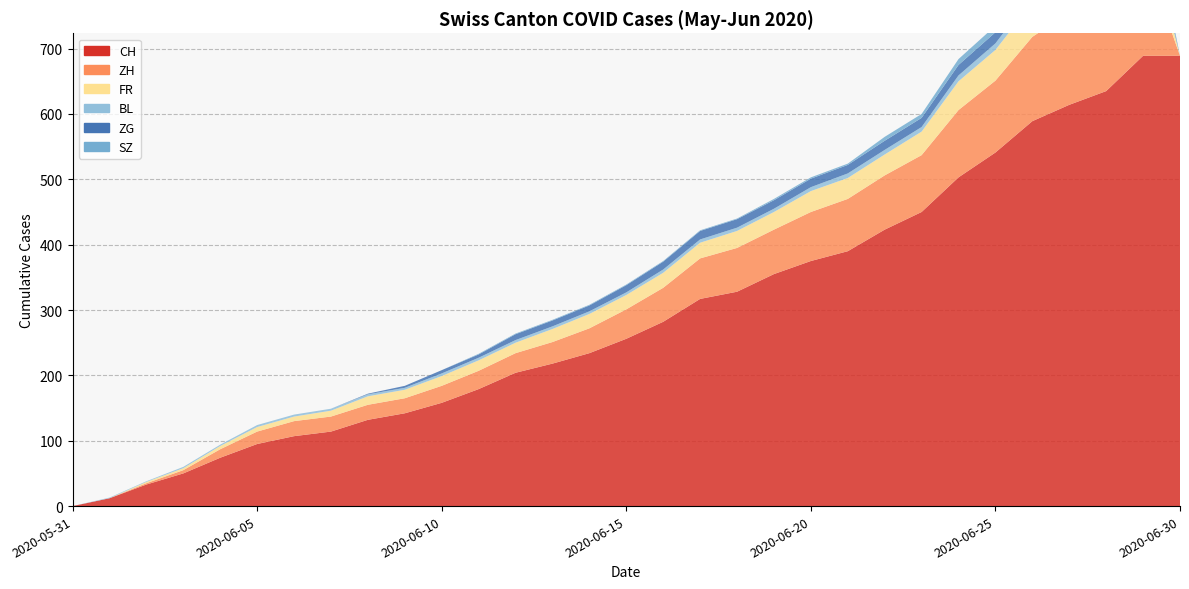

Reading right to left, extract all data points from this chart.

CH: 2020-06-30=689	2020-06-29=689	2020-06-28=635	2020-06-27=614	2020-06-26=589	2020-06-25=541	2020-06-24=503	2020-06-23=450	2020-06-22=423	2020-06-21=390	2020-06-20=375	2020-06-19=355	2020-06-18=328	2020-06-17=317	2020-06-16=282	2020-06-15=256	2020-06-14=234	2020-06-13=218	2020-06-12=204	2020-06-11=179	2020-06-10=158	2020-06-09=142	2020-06-08=132	2020-06-07=114	2020-06-06=107	2020-06-05=95	2020-06-04=74	2020-06-03=50	2020-06-02=33	2020-06-01=12	2020-05-31=0
ZH: 2020-06-30=0	2020-06-29=161	2020-06-28=152	2020-06-27=141	2020-06-26=129	2020-06-25=110	2020-06-24=103	2020-06-23=87	2020-06-22=83	2020-06-21=80	2020-06-20=75	2020-06-19=68	2020-06-18=67	2020-06-17=62	2020-06-16=52	2020-06-15=45	2020-06-14=38	2020-06-13=33	2020-06-12=30	2020-06-11=28	2020-06-10=26	2020-06-09=23	2020-06-08=23	2020-06-07=23	2020-06-06=23	2020-06-05=19	2020-06-04=13	2020-06-03=5	2020-06-02=2	2020-06-01=0	2020-05-31=0
FR: 2020-06-30=0	2020-06-29=61	2020-06-28=61	2020-06-27=56	2020-06-26=52	2020-06-25=47	2020-06-24=44	2020-06-23=36	2020-06-22=32	2020-06-21=32	2020-06-20=32	2020-06-19=27	2020-06-18=26	2020-06-17=24	2020-06-16=23	2020-06-15=22	2020-06-14=22	2020-06-13=20	2020-06-12=16	2020-06-11=16	2020-06-10=15	2020-06-09=13	2020-06-08=13	2020-06-07=9	2020-06-06=7	2020-06-05=7	2020-06-04=5	2020-06-03=3	2020-06-02=2	2020-06-01=0	2020-05-31=0
BL: 2020-06-30=0	2020-06-29=17	2020-06-28=16	2020-06-27=14	2020-06-26=12	2020-06-25=10	2020-06-24=9	2020-06-23=7	2020-06-22=7	2020-06-21=7	2020-06-20=6	2020-06-19=5	2020-06-18=5	2020-06-17=5	2020-06-16=5	2020-06-15=4	2020-06-14=4	2020-06-13=4	2020-06-12=4	2020-06-11=4	2020-06-10=4	2020-06-09=3	2020-06-08=3	2020-06-07=3	2020-06-06=3	2020-06-05=3	2020-06-04=2	2020-06-03=2	2020-06-02=1	2020-06-01=1	2020-05-31=0
ZG: 2020-06-30=0	2020-06-29=21	2020-06-28=19	2020-06-27=19	2020-06-26=19	2020-06-25=17	2020-06-24=16	2020-06-23=14	2020-06-22=14	2020-06-21=13	2020-06-20=13	2020-06-19=13	2020-06-18=13	2020-06-17=13	2020-06-16=12	2020-06-15=11	2020-06-14=9	2020-06-13=9	2020-06-12=9	2020-06-11=5	2020-06-10=5	2020-06-09=3	2020-06-08=1	2020-06-07=0	2020-06-06=0	2020-06-05=0	2020-06-04=0	2020-06-03=0	2020-06-02=0	2020-06-01=0	2020-05-31=0
SZ: 2020-06-30=0	2020-06-29=21	2020-06-28=16	2020-06-27=16	2020-06-26=13	2020-06-25=10	2020-06-24=9	2020-06-23=6	2020-06-22=6	2020-06-21=2	2020-06-20=2	2020-06-19=2	2020-06-18=1	2020-06-17=1	2020-06-16=1	2020-06-15=1	2020-06-14=1	2020-06-13=1	2020-06-12=1	2020-06-11=1	2020-06-10=0	2020-06-09=0	2020-06-08=0	2020-06-07=0	2020-06-06=0	2020-06-05=0	2020-06-04=0	2020-06-03=0	2020-06-02=0	2020-06-01=0	2020-05-31=0